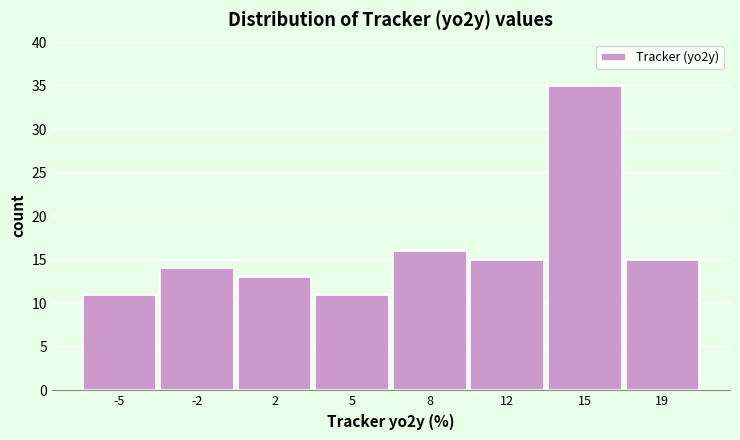

Reading right to left, list all the values displayed in this chart.

15	35	15	16	11	13	14	11